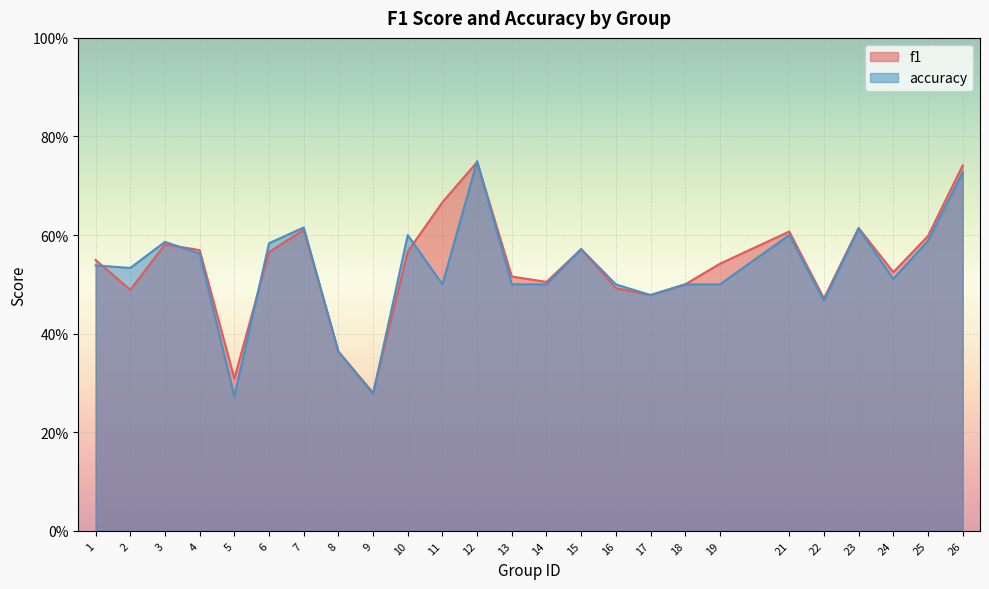

True or false: f1 has a value of 0.6 at 21.

True